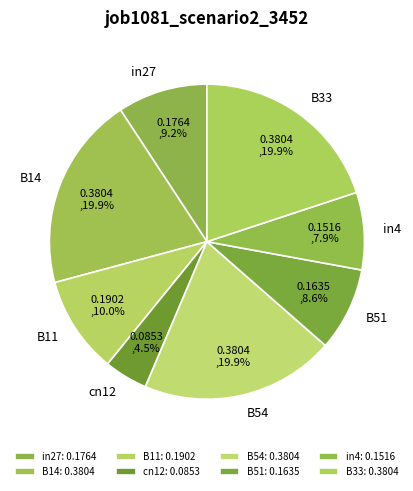

Is it true that in27 is 9% of the pie?

True